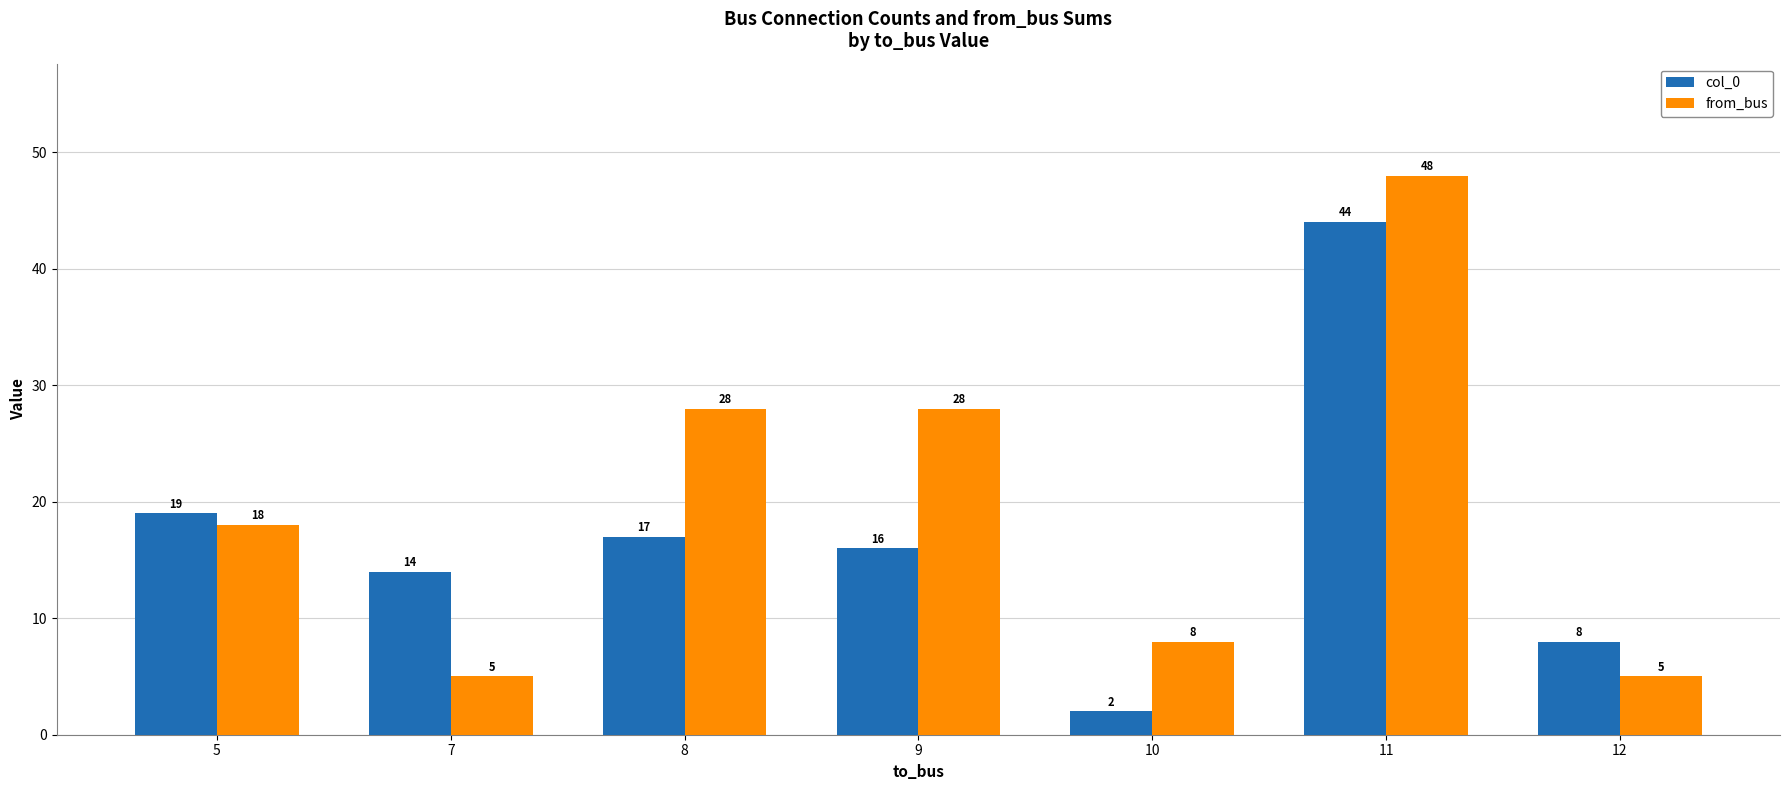

Which series changed the most between 5 and 10?

col_0